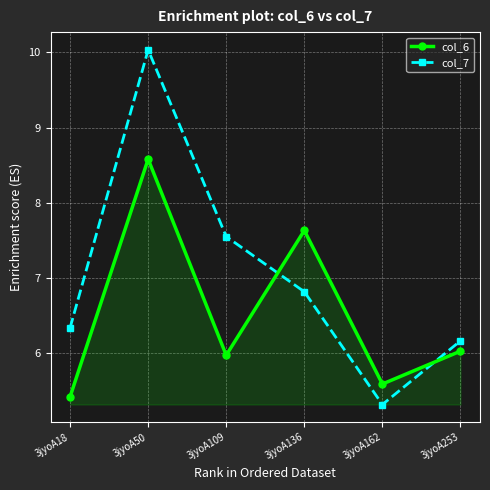

Where does the col_7 series first go above 6?

3jyoA18